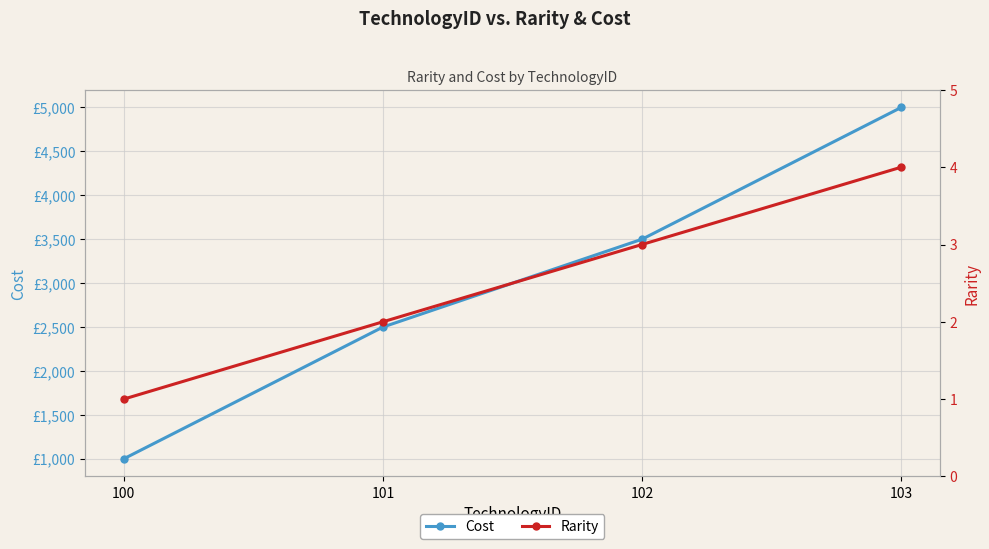

True or false: Rarity and Cost cross at least once.

False